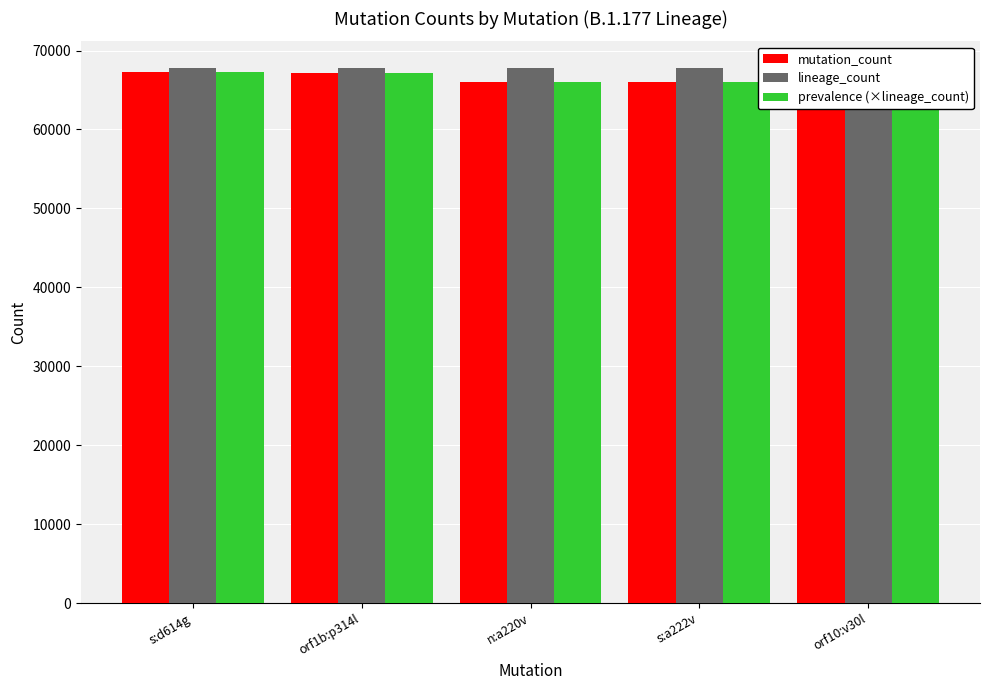

At which category is the sum across all series the highest?

s:d614g